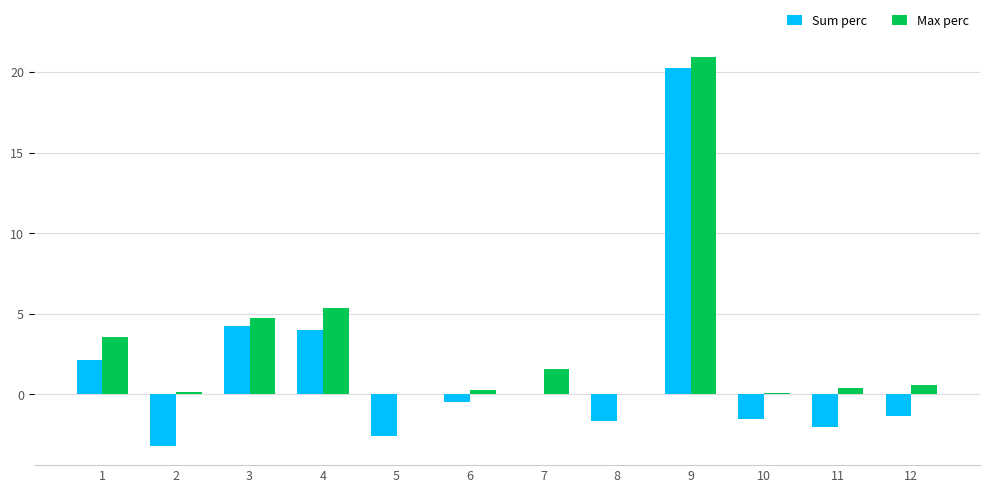

Which category has the highest value in the Max perc series?

9